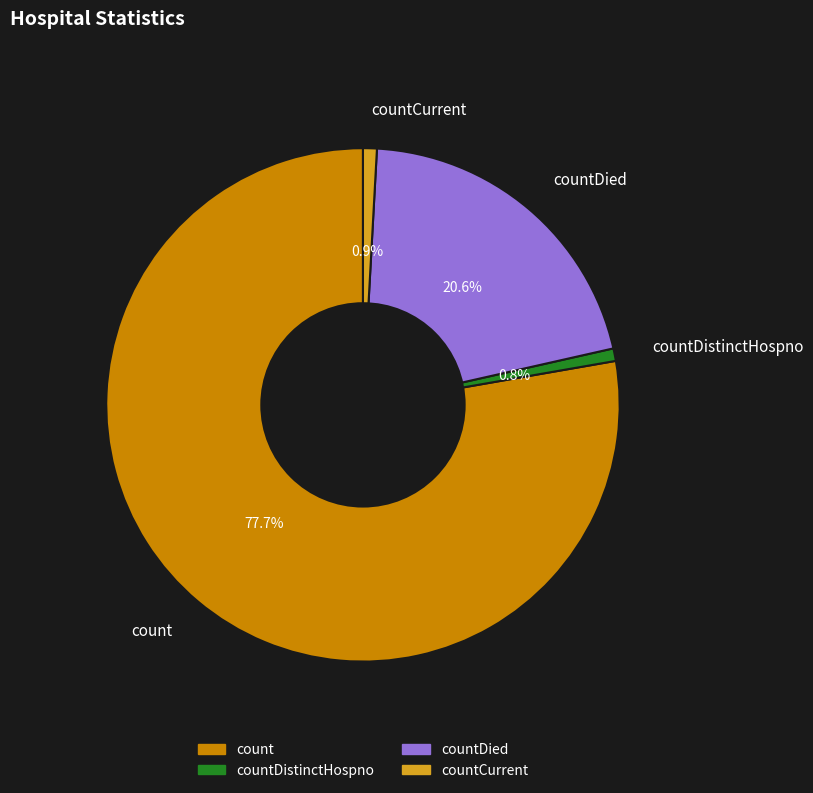

Which has a higher value, count or countCurrent?

count